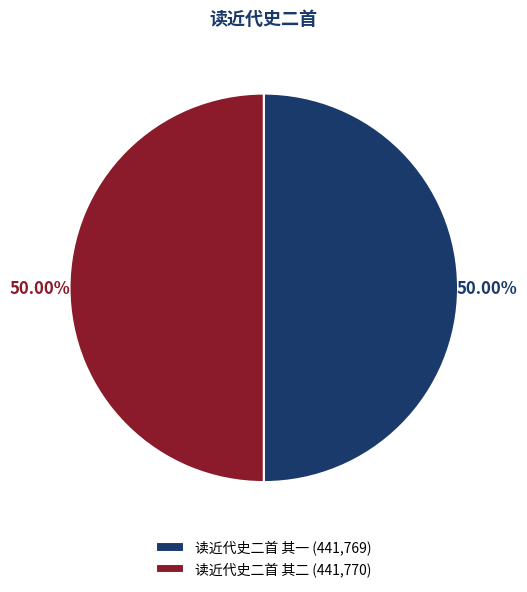

Do 读近代史二首 其二 (441,770) and 读近代史二首 其一 (441,769) together represent more than half of the pie?

Yes